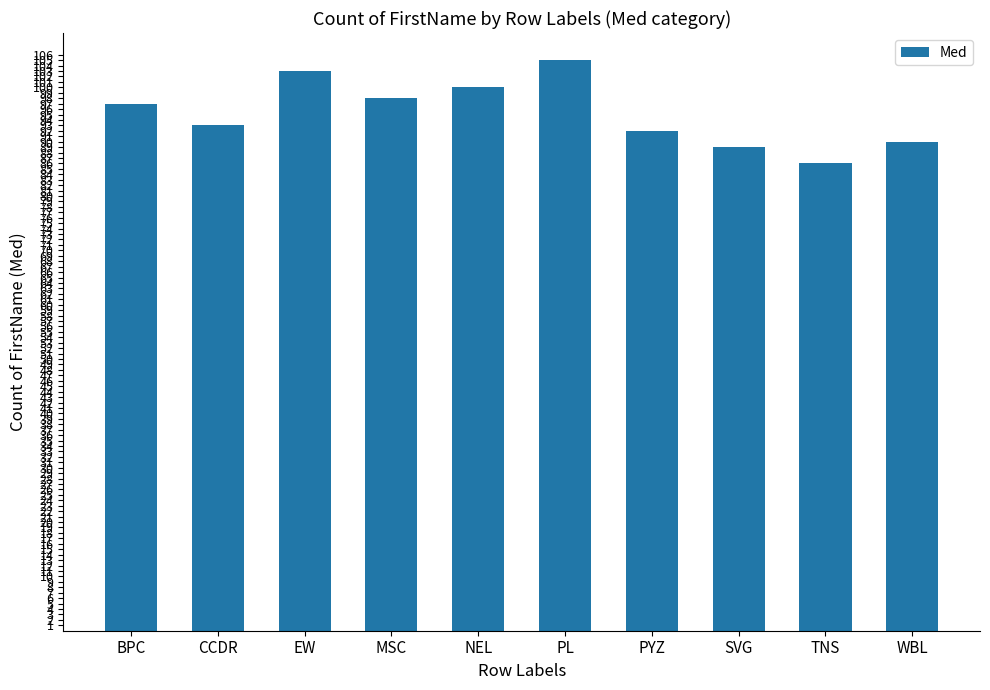

What is the greatest value displayed?

105